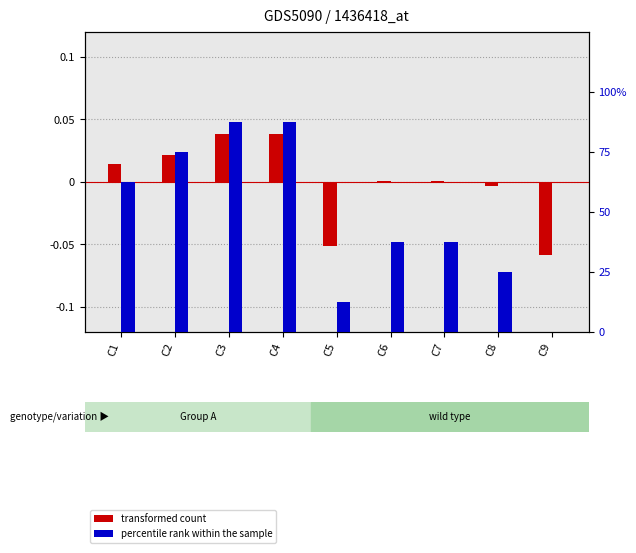

How many values in the percentile rank within the sample series exceed 37?

6